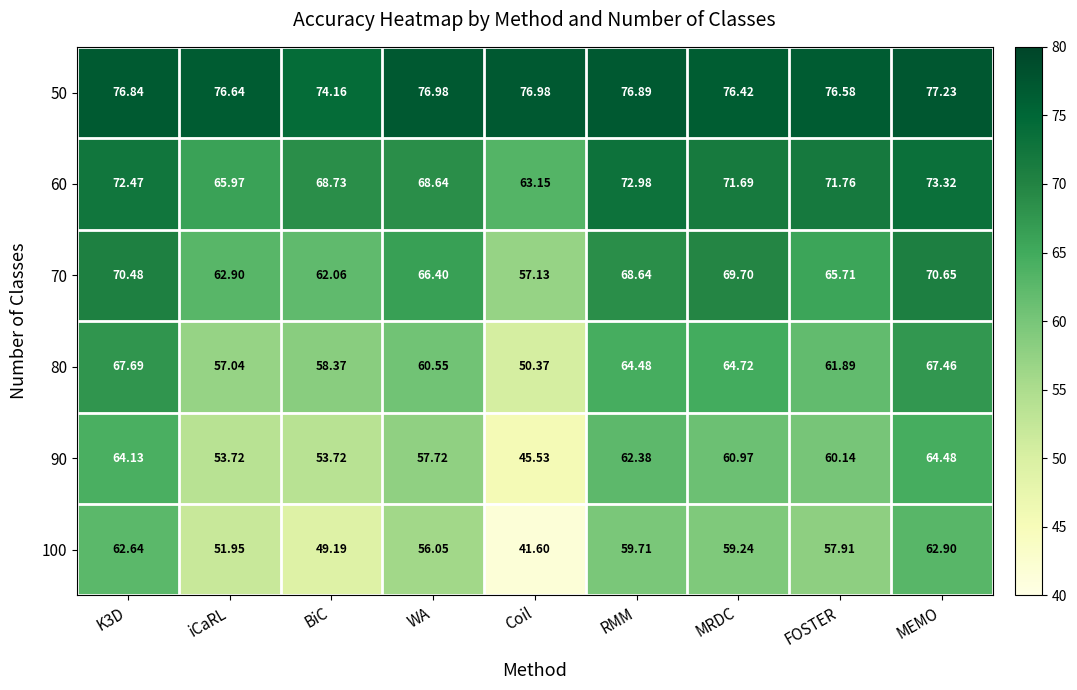

What is the greatest value displayed?

77.2